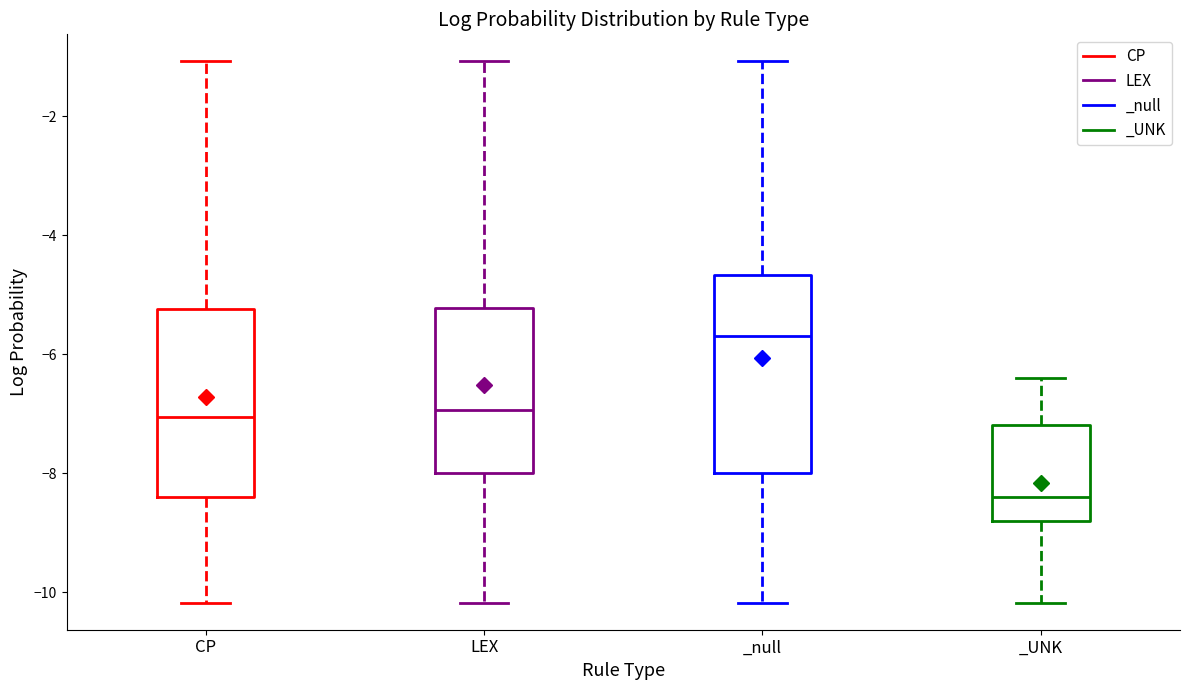

Reading left to right, read every box against the y-axis: the position of its median line, the range the box covers, and the ends of its whiskers. The values are not printed on the chart, so give them approximately, as read against the axis.

CP: median -7.0, box -8.4 to -5.2, whiskers -10.2 to -1.0
LEX: median -7.0, box -8.0 to -5.2, whiskers -10.2 to -1.0
_null: median -5.6, box -8.0 to -4.6, whiskers -10.2 to -1.0
_UNK: median -8.4, box -8.8 to -7.2, whiskers -10.2 to -6.4